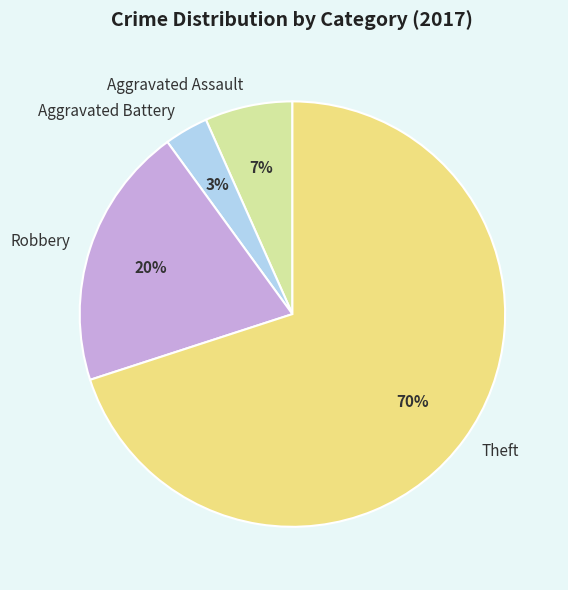

To the nearest percent, what is the combined percentage of Theft and Robbery?

90%